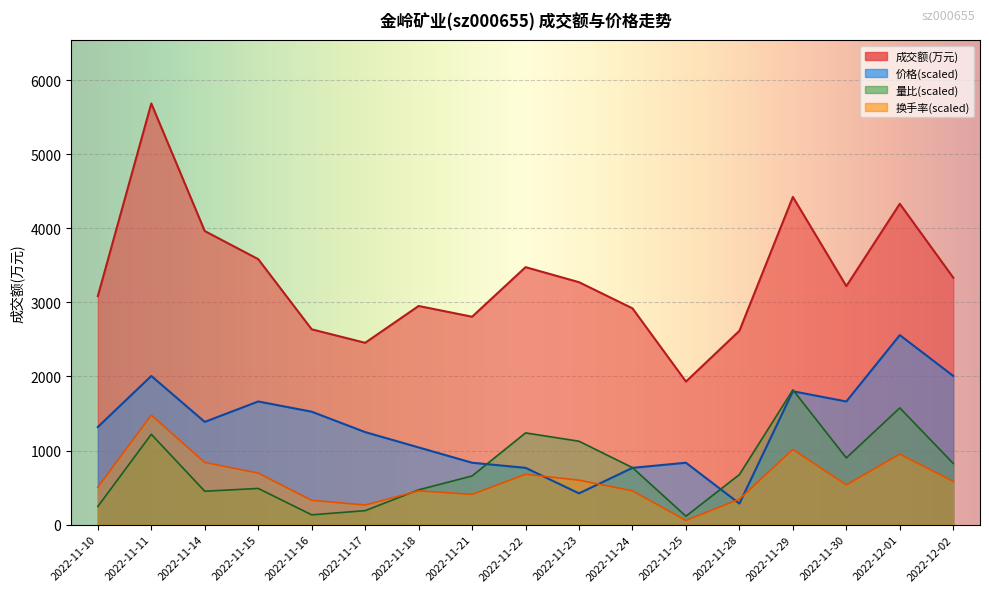

Count the number of categories in the chart.

17